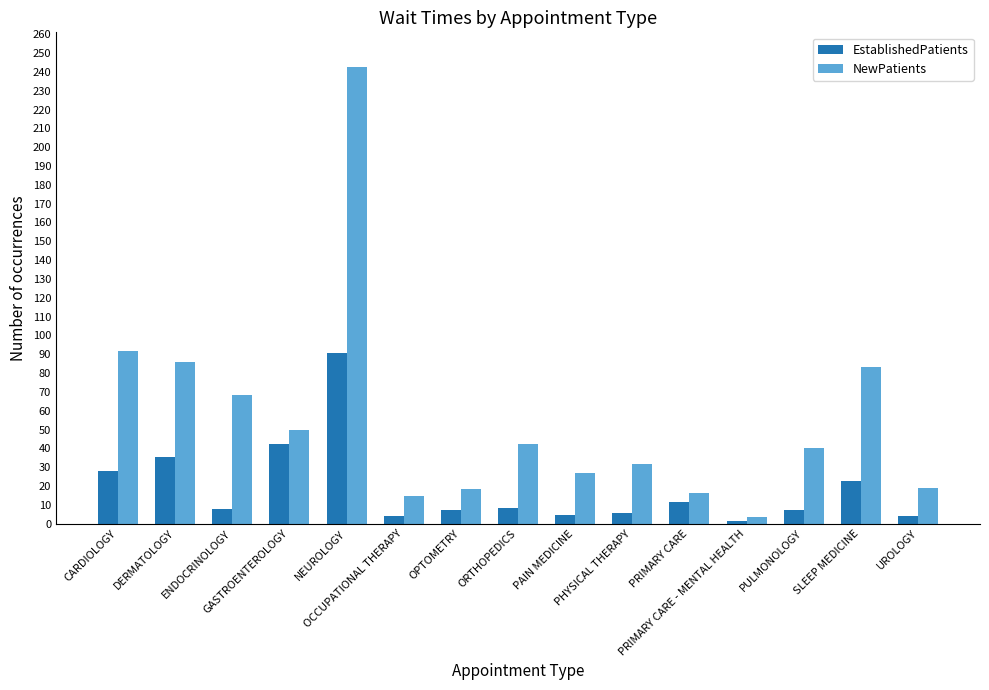

What is the label of the 15th bar from the right?

CARDIOLOGY